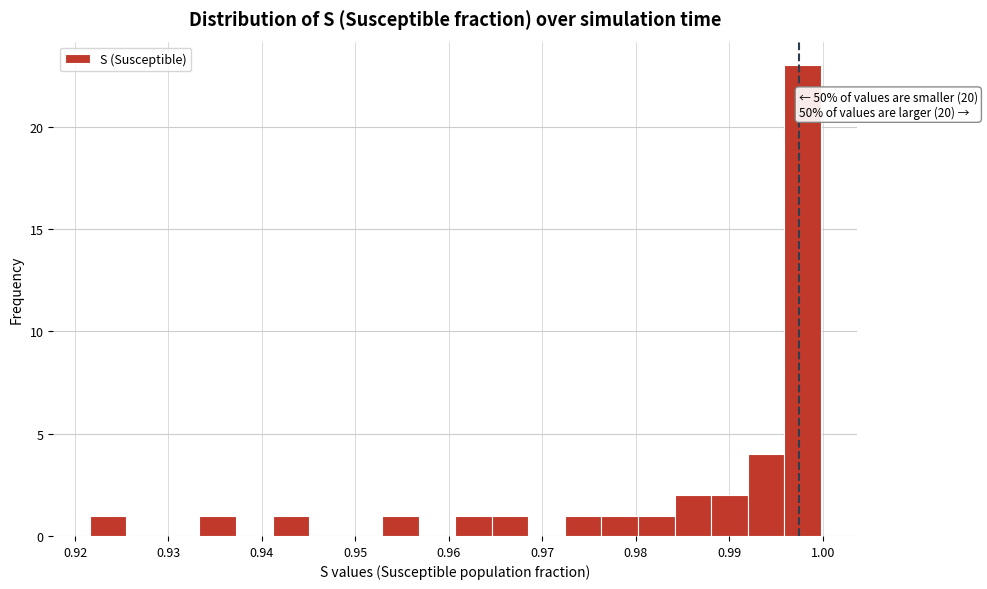

Around what value on the x-axis is the tallest bar? Give the approximate position of its centre, as read against the axis.

0.998